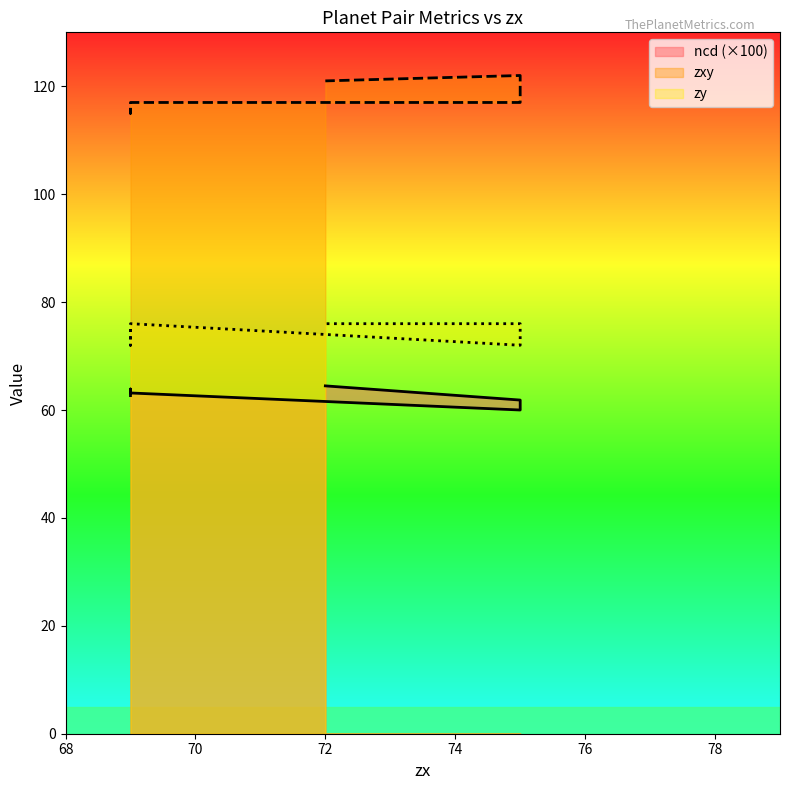

True or false: ncd and zxy cross at least once.

False